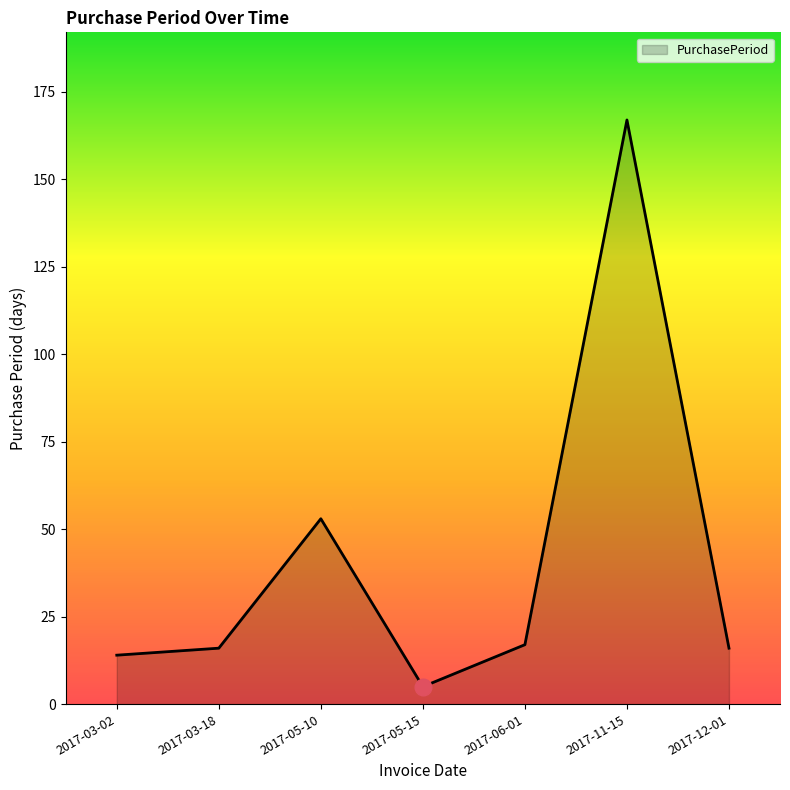

What is the sum of all values?

288